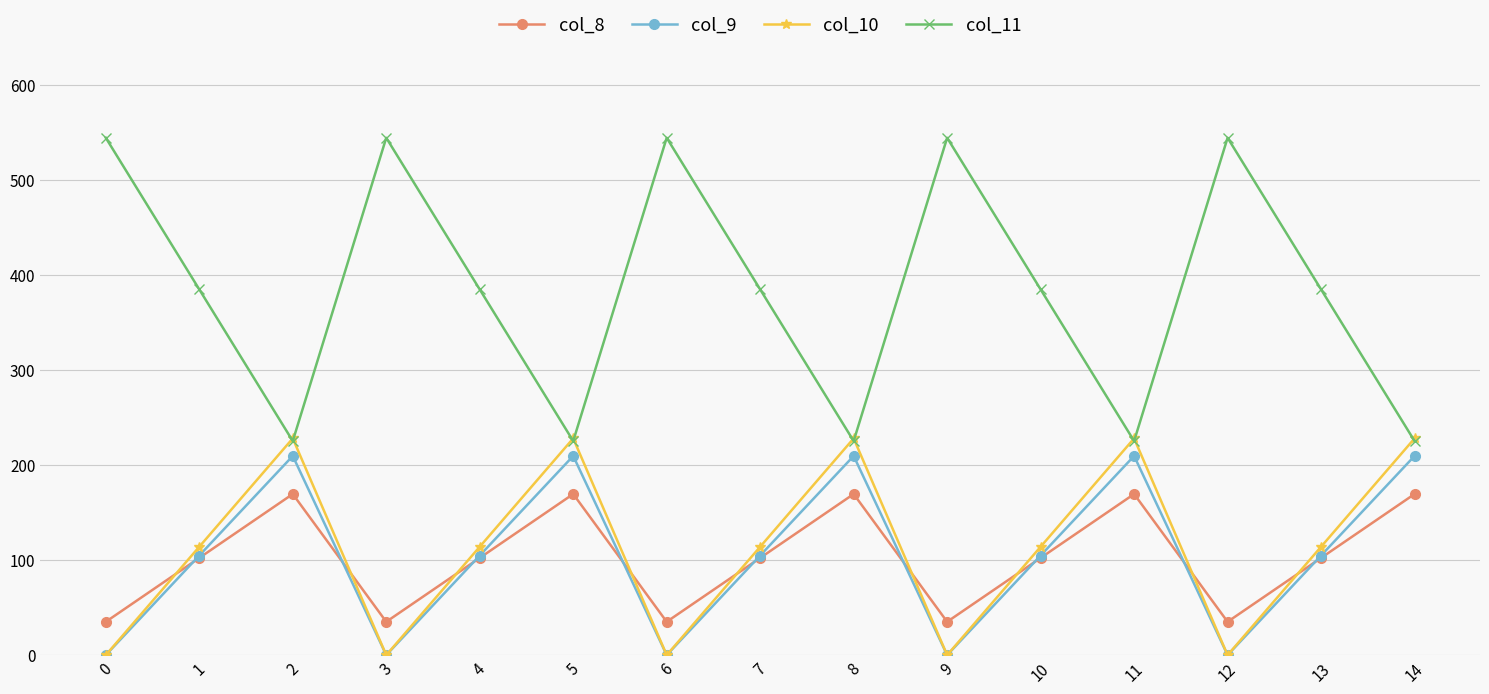

At how many categories does at least one series exceed 517?

5